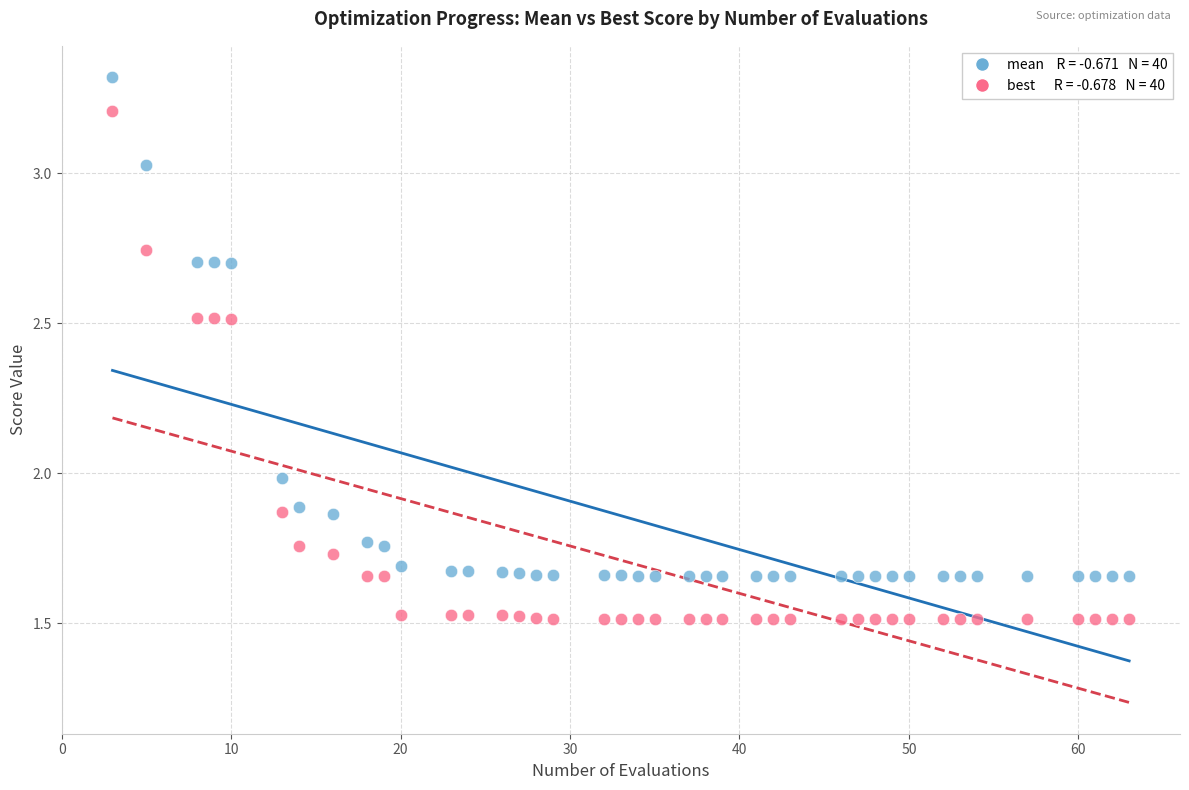

Across all data points, what is the range of X values (max minus min)?

60.0